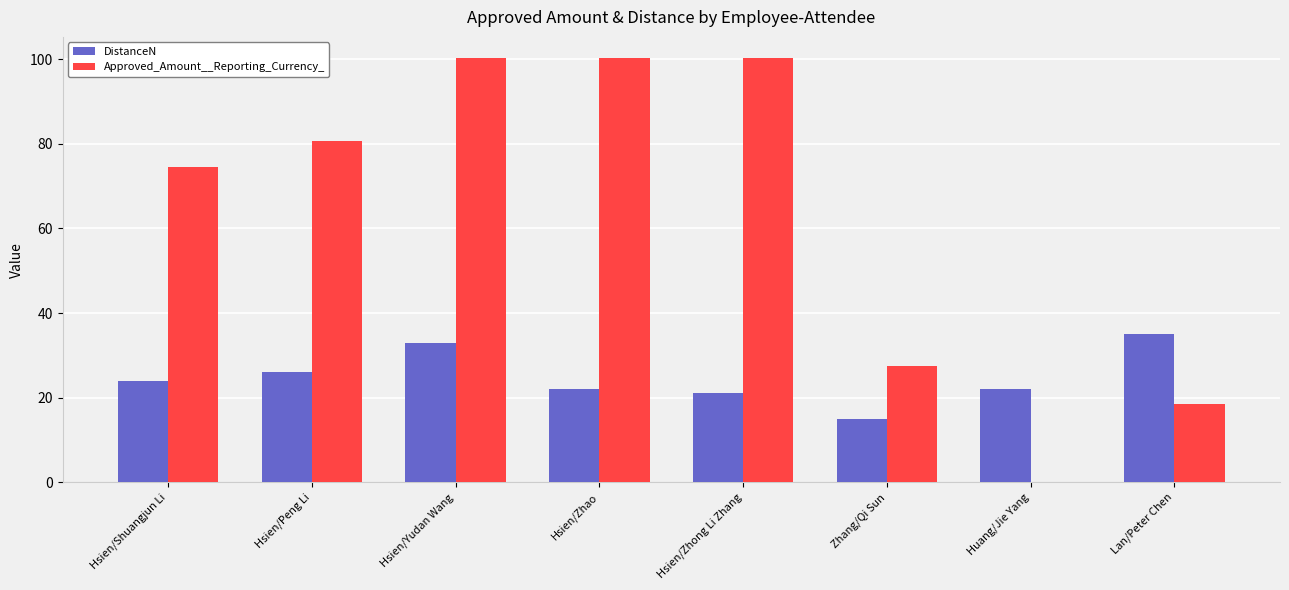

The DistanceN series shows 33.0 at Hsien/Yudan Wang. True or false?

True